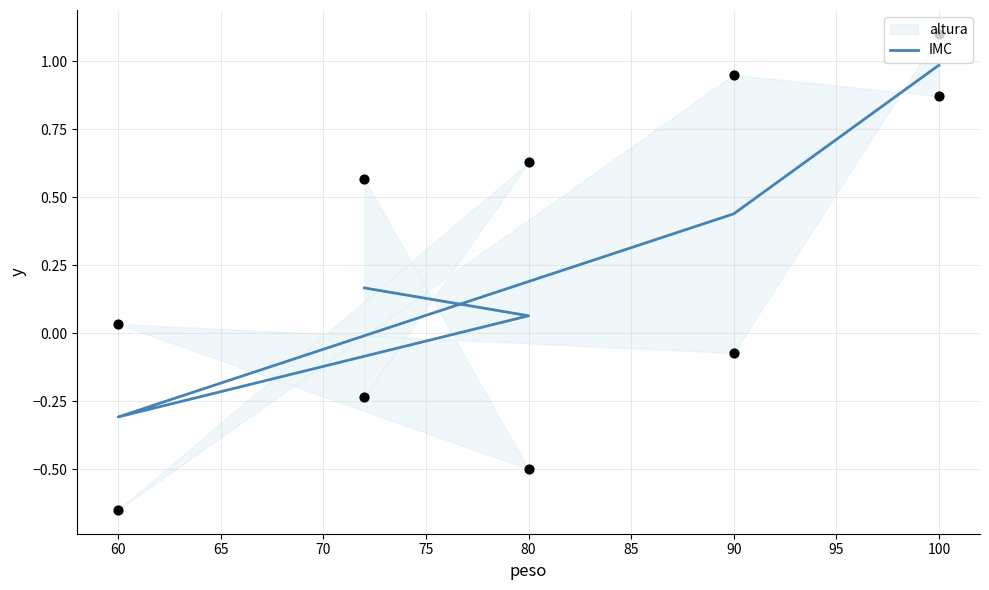

Which has a higher value, 100 or 80?

100